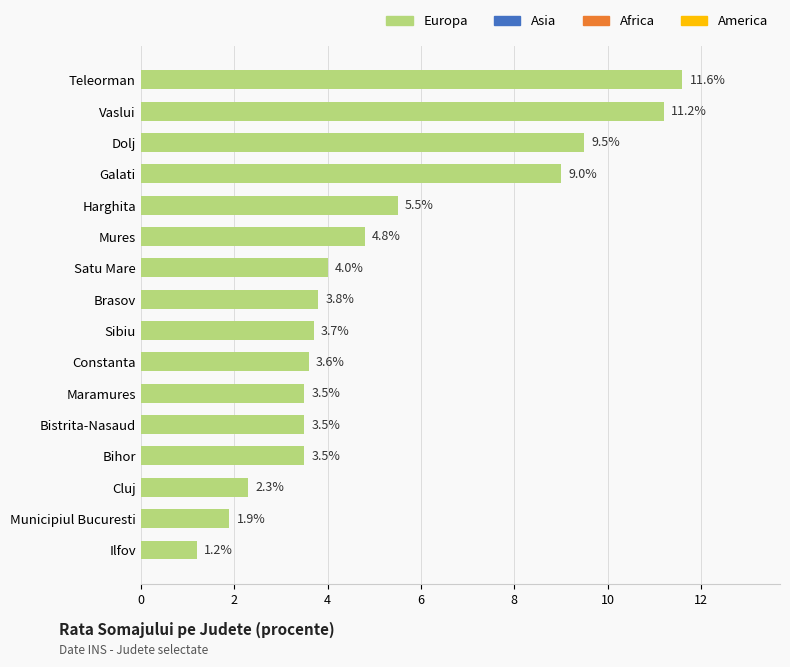

What is the ratio of the value at Teleorman to the value at Constanta?

3.2